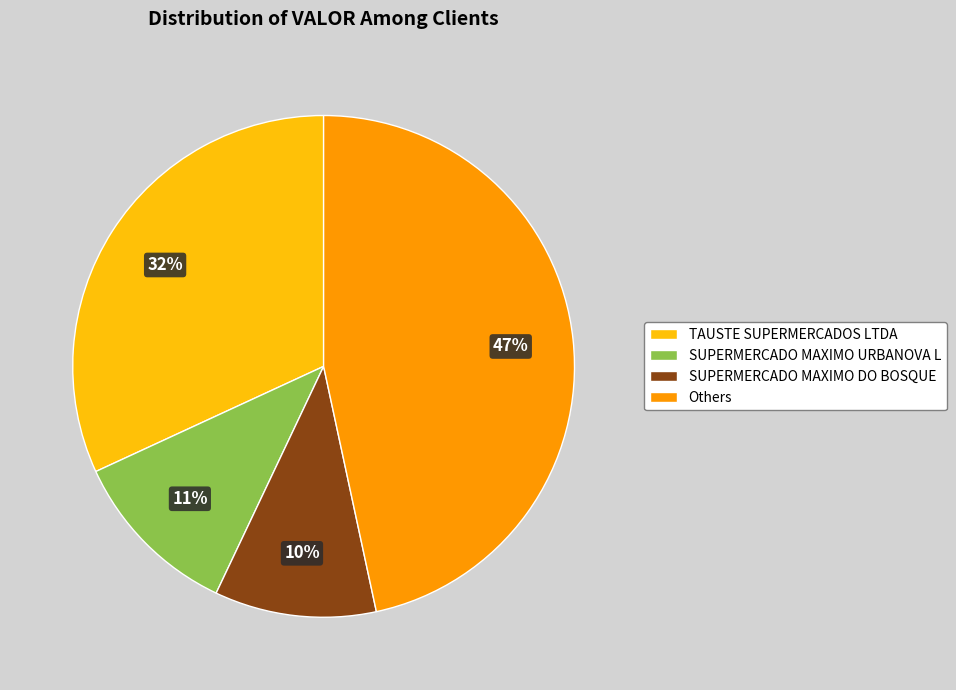

What percentage is the TAUSTE SUPERMERCADOS LTDA slice, to the nearest percent?

32%